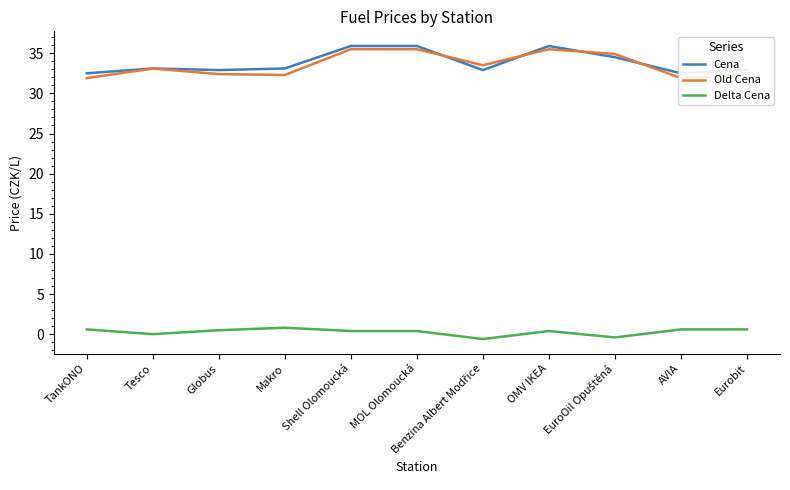

What is the label of the 10th point from the right?

Tesco